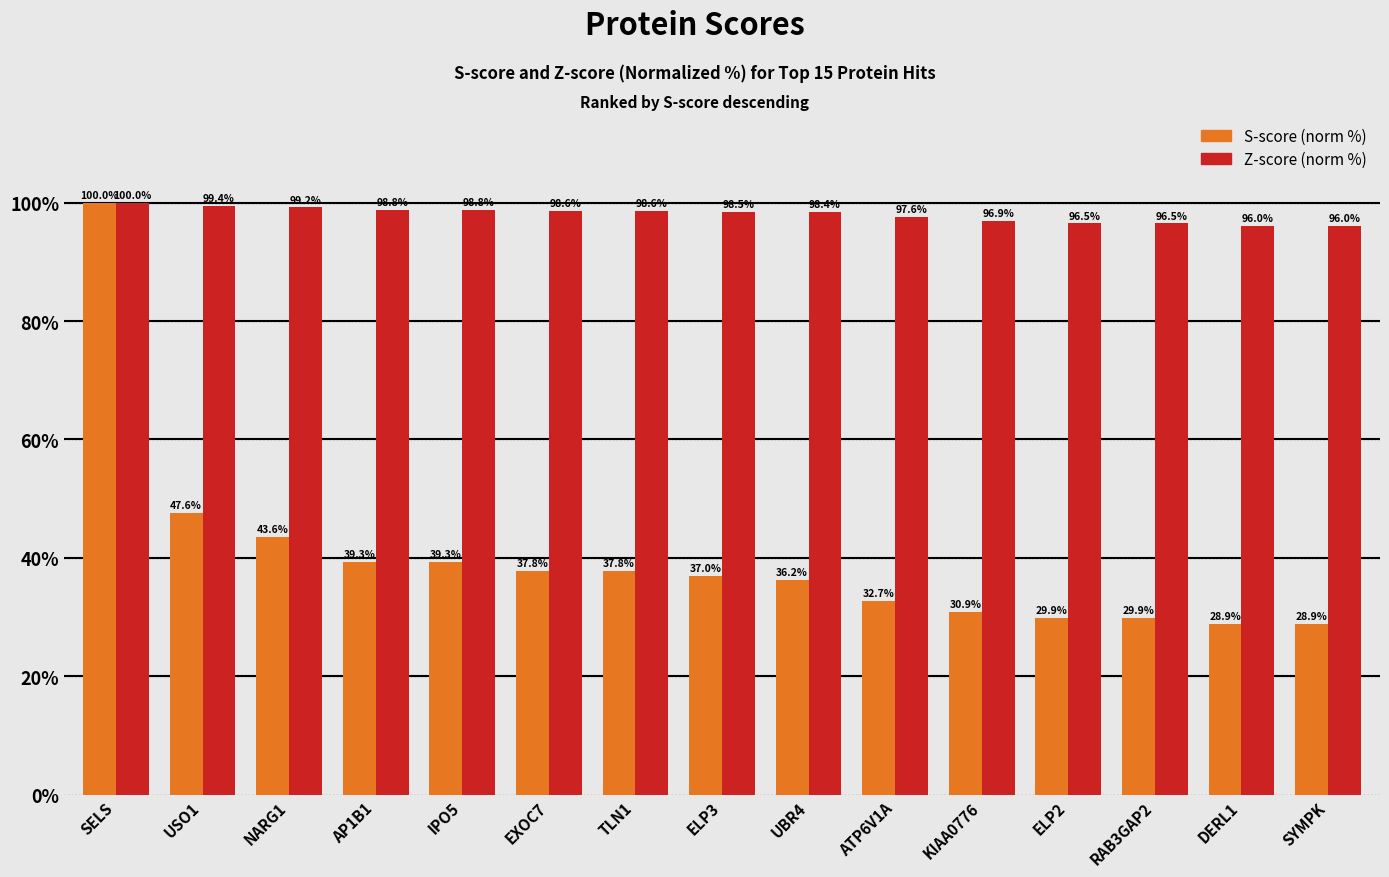

Count the Z-score (norm %) values in the range 96 to 98.

6